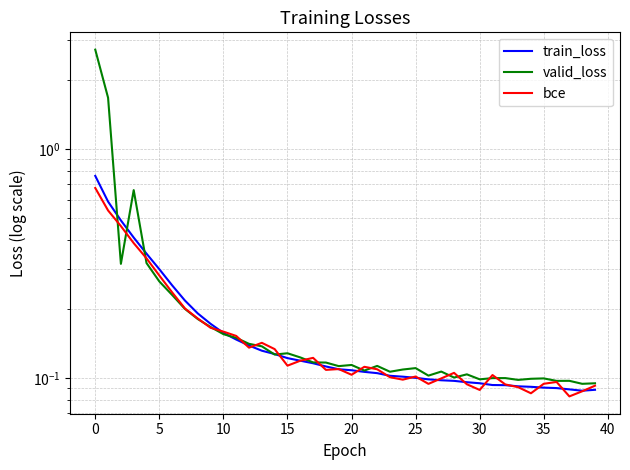

The train_loss series shows 0.0 at 36. True or false?

False